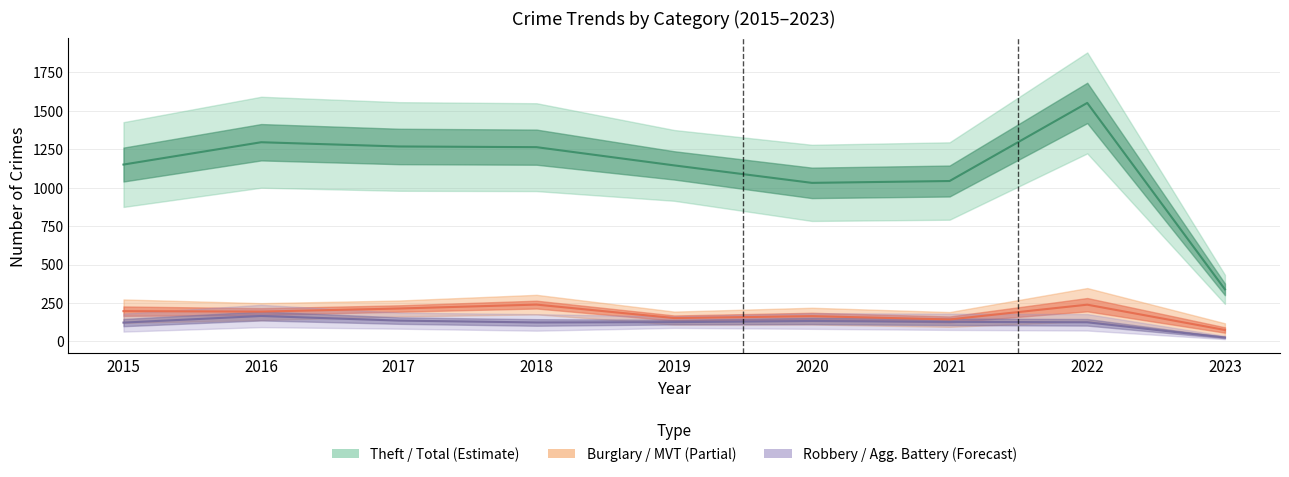

Reading right to left, what are all the values shown in this chart?

Theft: 244	1222	791	783	914	977	979	999	874
Total: 433	1878	1294	1278	1374	1548	1555	1590	1425
Burglary: 31	131	95	110	110	176	162	139	121
Motor Vehicle Theft: 87	216	96	109	84	127	104	110	152
Robbery: 21	107	105	102	75	107	105	145	117
Aggravated Battery: 15	71	75	82	88	70	83	93	64